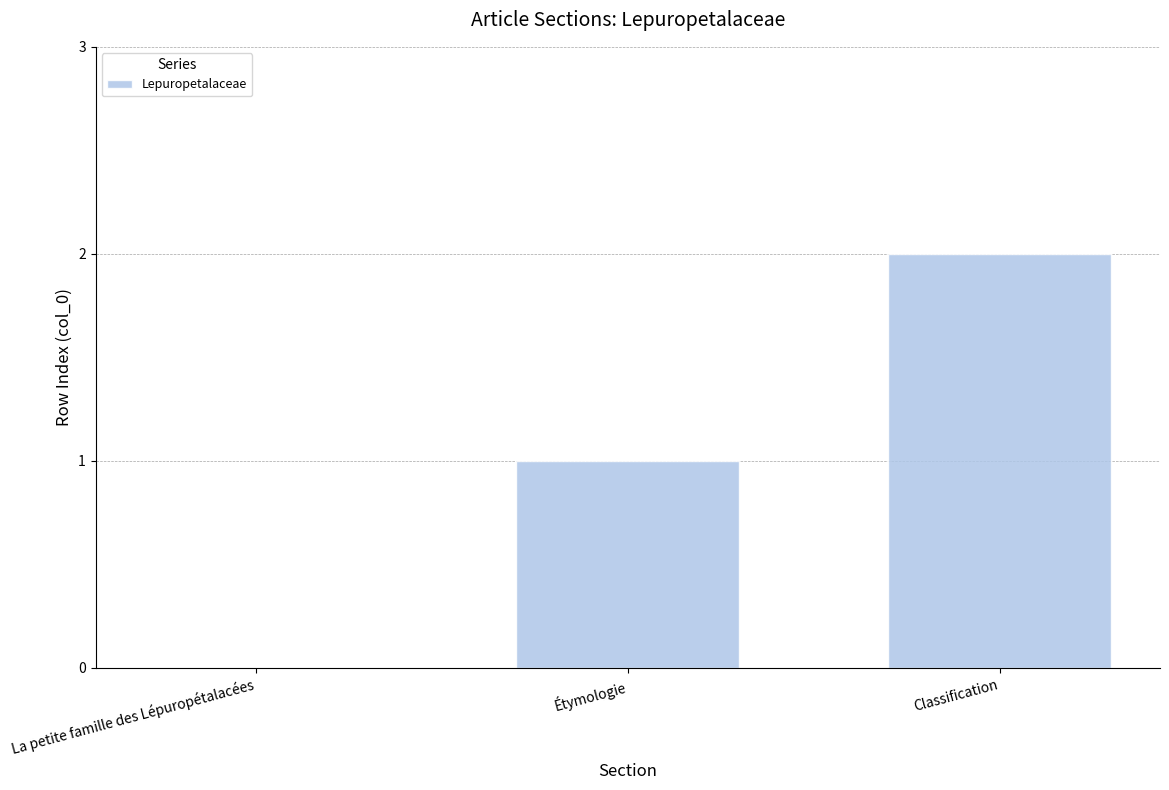

Reading left to right, what are all the values shown in this chart?

0	1	2